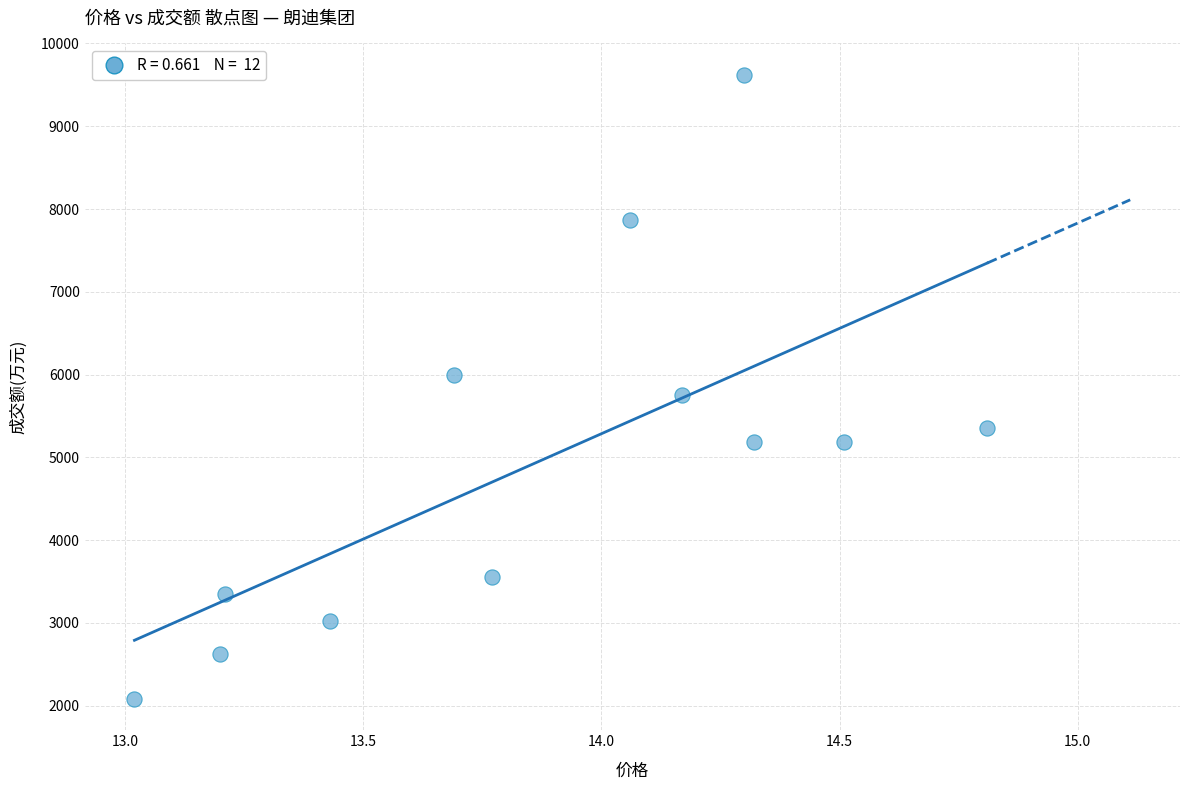

What is the average Y value?

4965